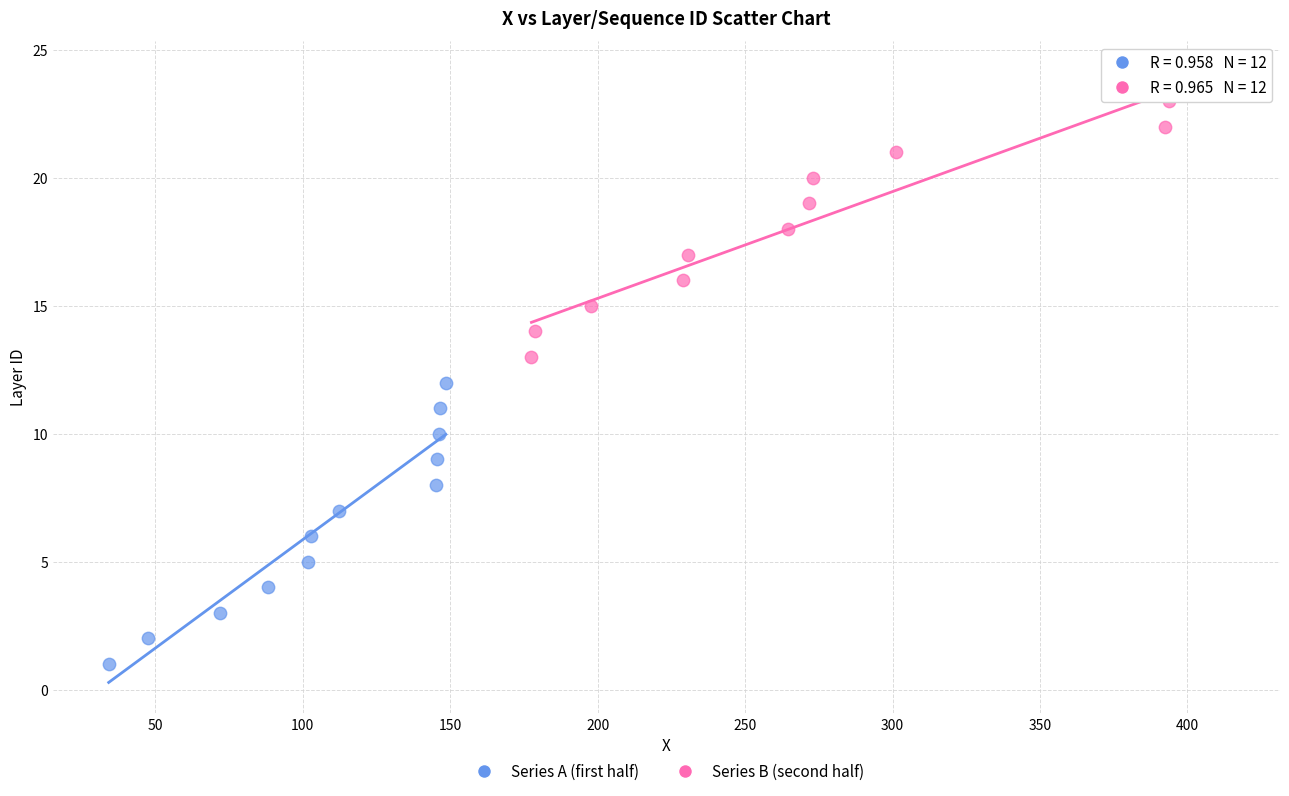

Which series contains the lowest Y value?

Series A (first half)